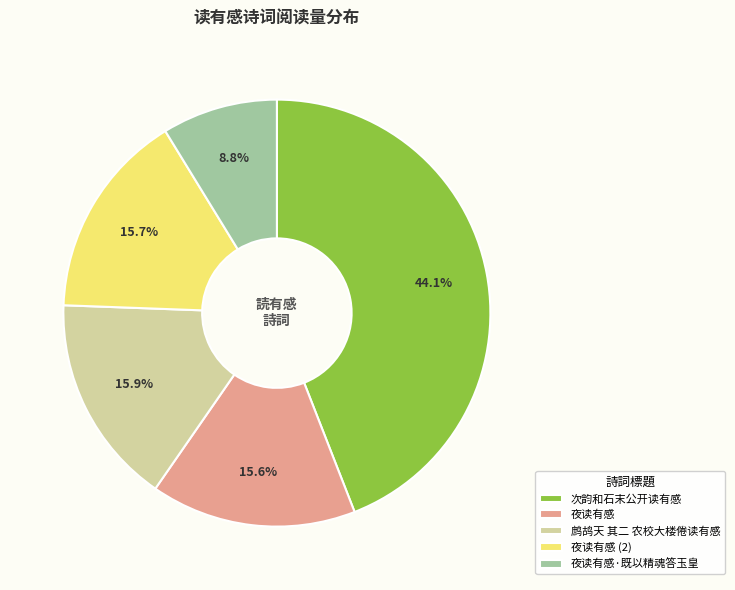

Count the number of slices in the pie.

5